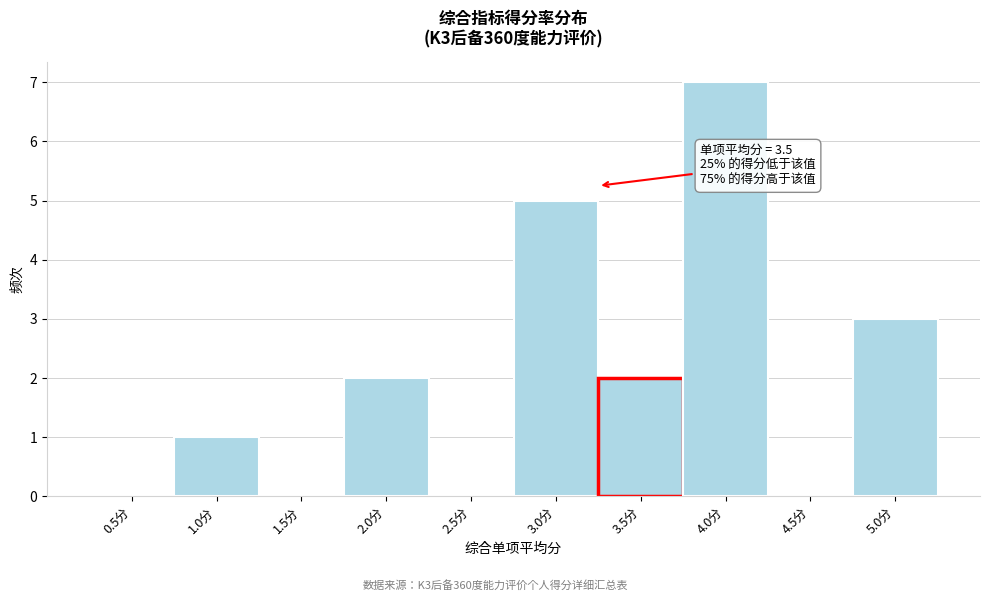

Reading right to left, transcribe all the data shown in this chart.

5.0分=3	4.5分=0	4.0分=7	3.5分=2	3.0分=5	2.5分=0	2.0分=2	1.5分=0	1.0分=1	0.5分=0